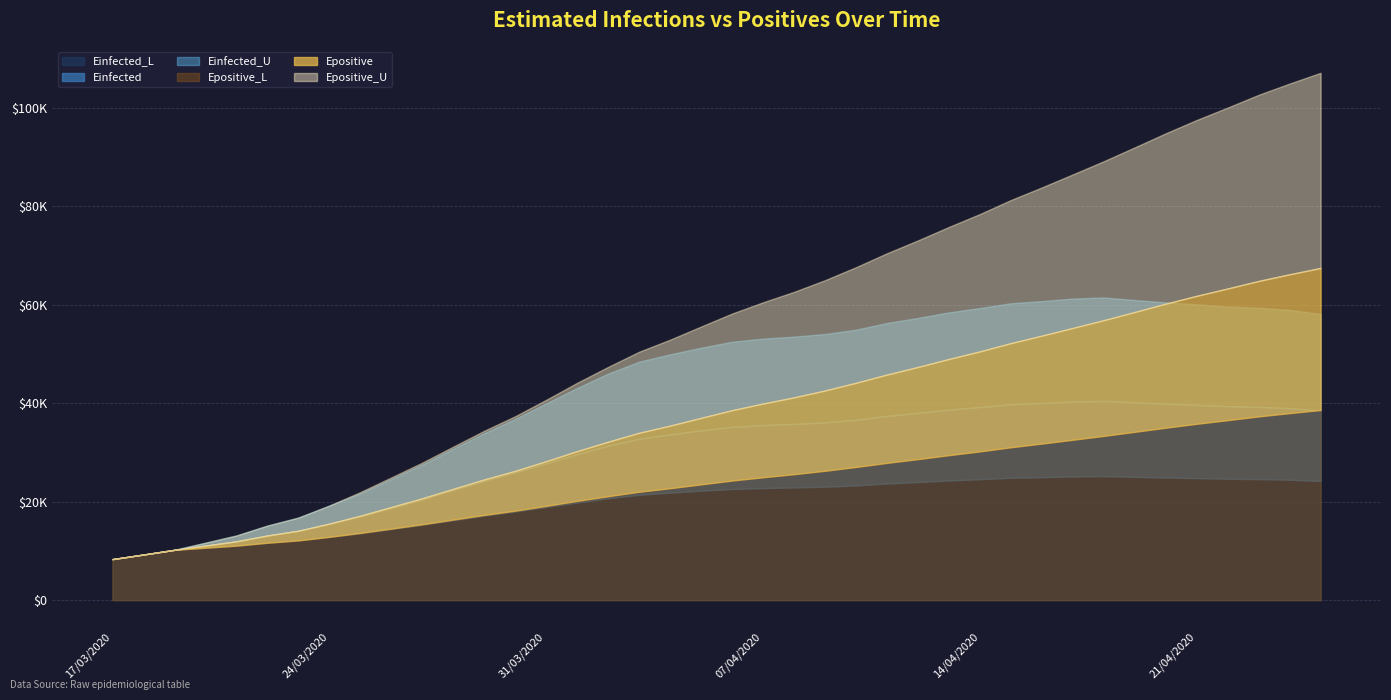

Where is the first local maximum for Einfected_L?

32